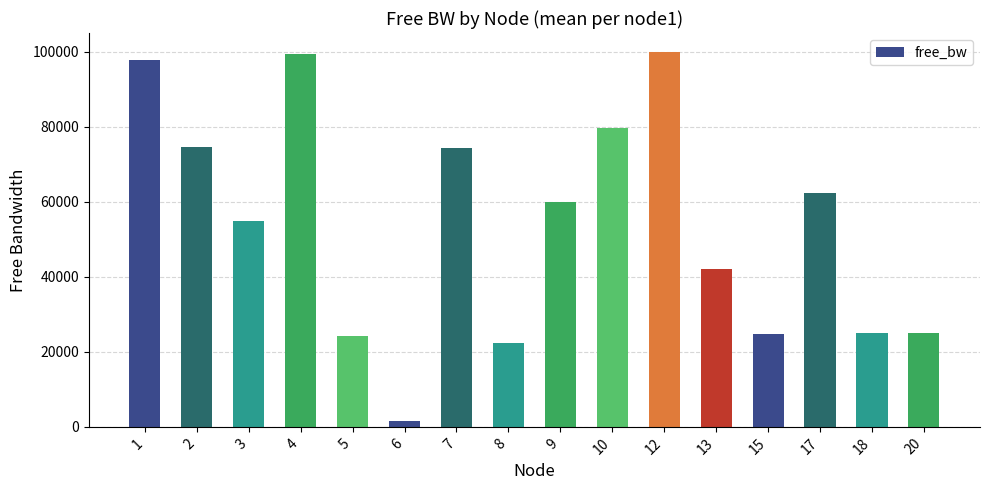

The value at 3 is 54886.5. True or false?

True